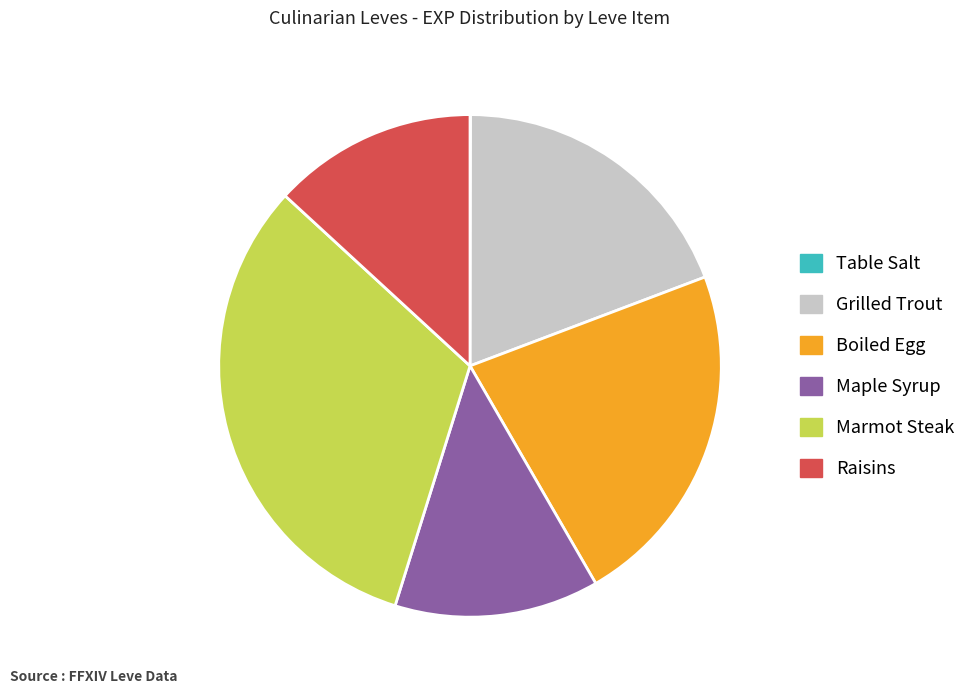

Approximately how many times larger is the value at Boiled Egg compared to Raisins?

1.7